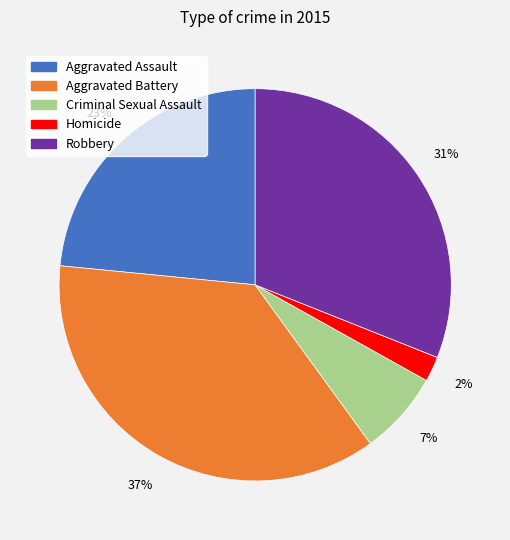

To the nearest percent, what is the average slice percentage?

20%